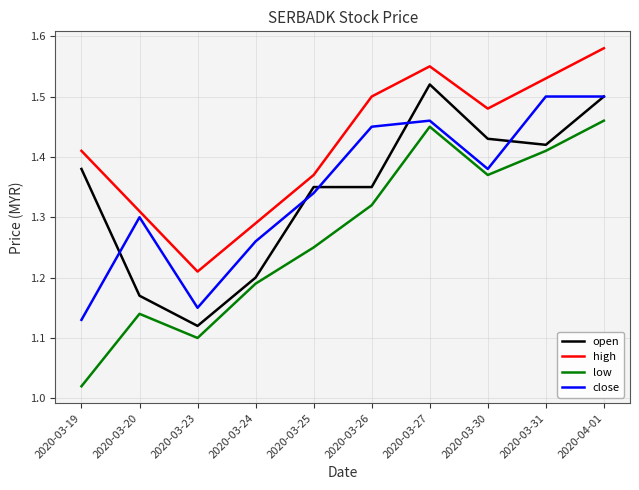

What is the sum of the open values at 2020-03-31 and 2020-03-23?

2.5